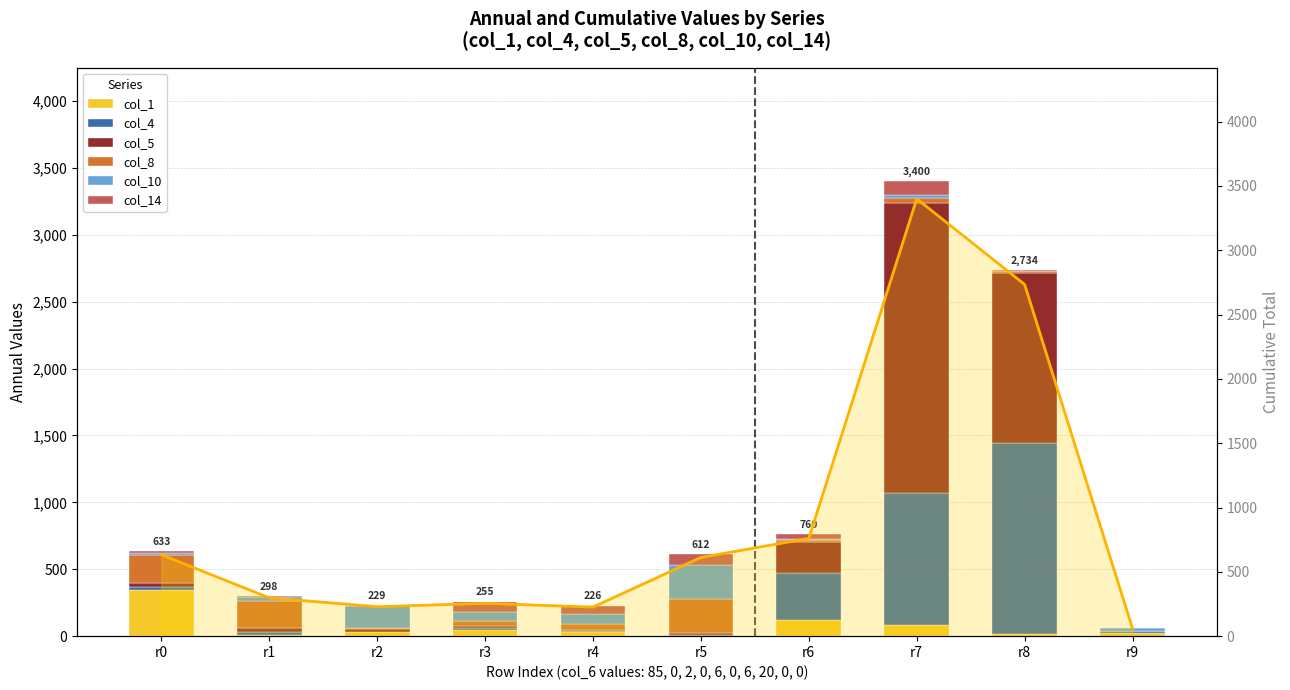

What is the difference between the maximum and minimum values in the col_5 series?

2172